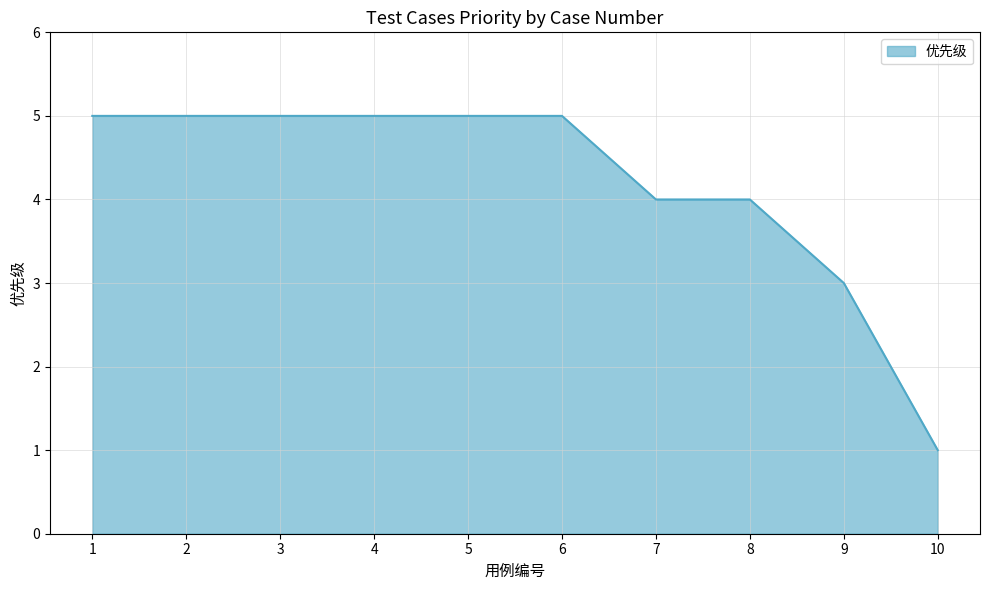

Reading left to right, list all the values displayed in this chart.

5	5	5	5	5	5	4	4	3	1